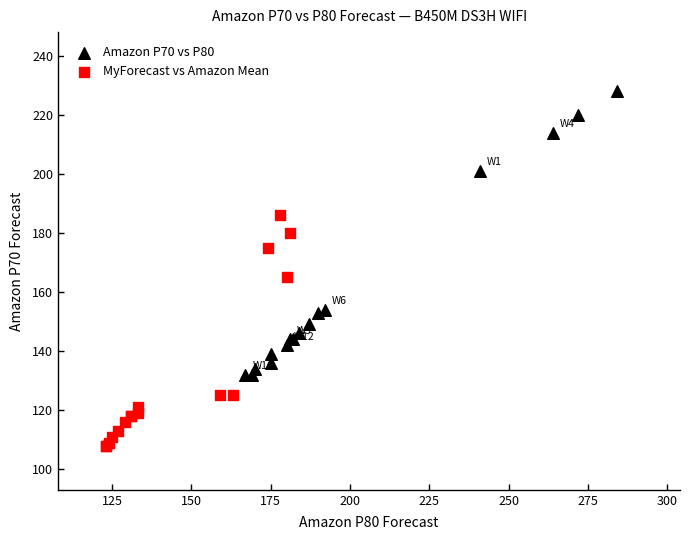

Which series reaches the maximum Y coordinate?

Amazon P70 vs P80